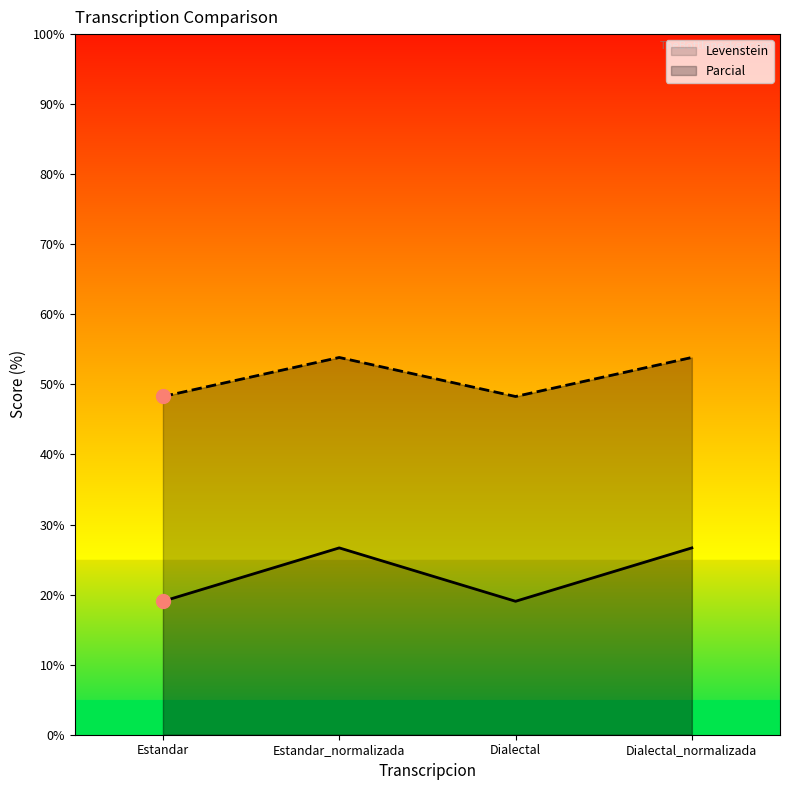

Which series has the largest total across all categories?

Parcial